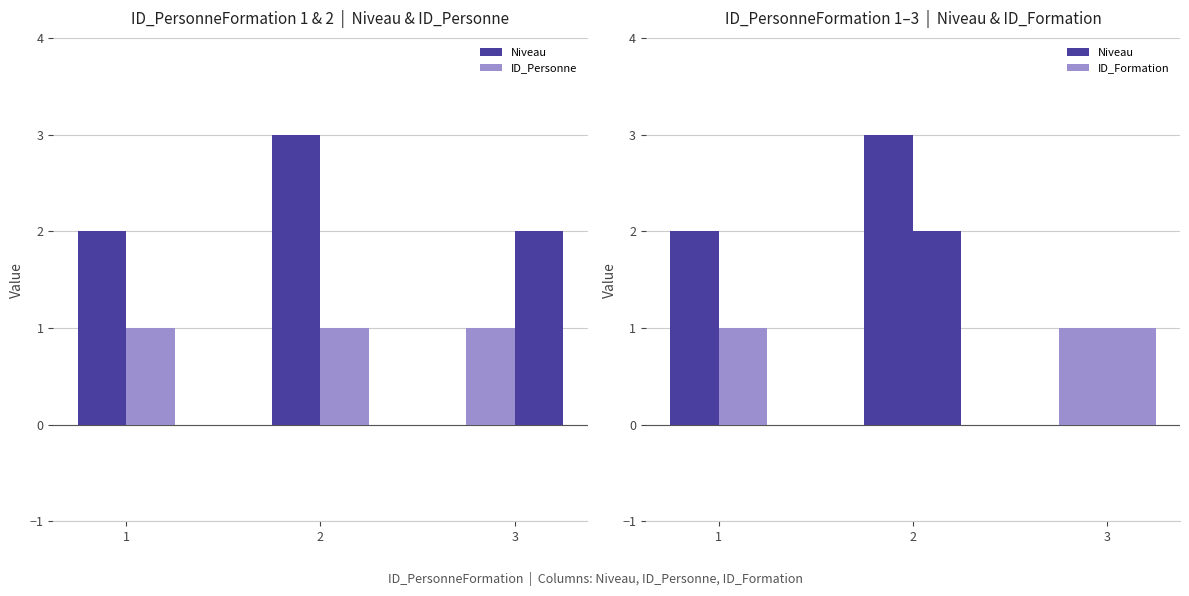

Does the chart contain any negative values?

No